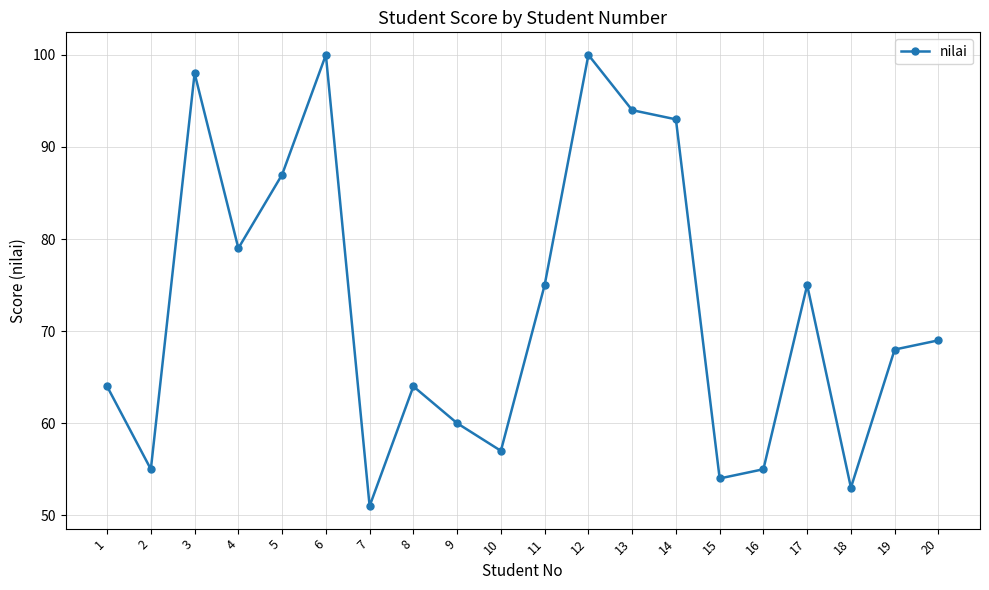

Read the value at 3, to the nearest 10.

100